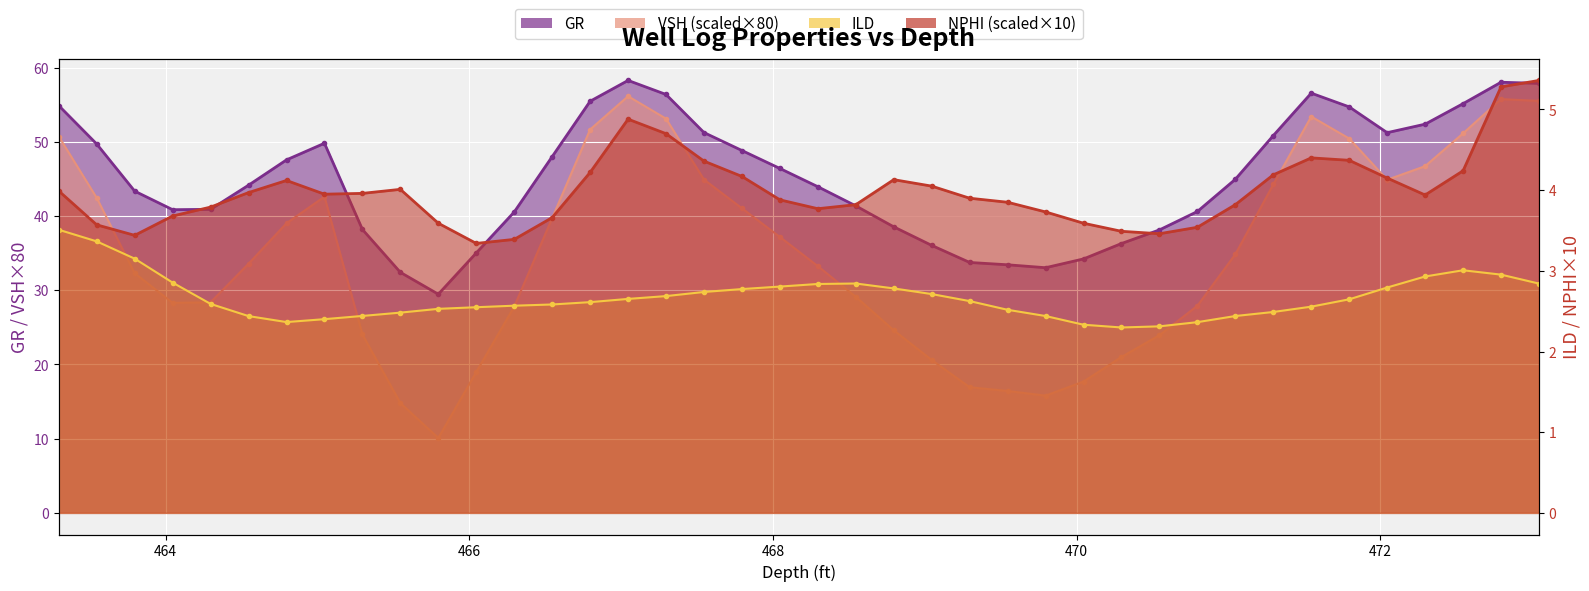

What are all the series names shown in the legend?

GR (line), VSH scaled (line), ILD (line), NPHI scaled (line)